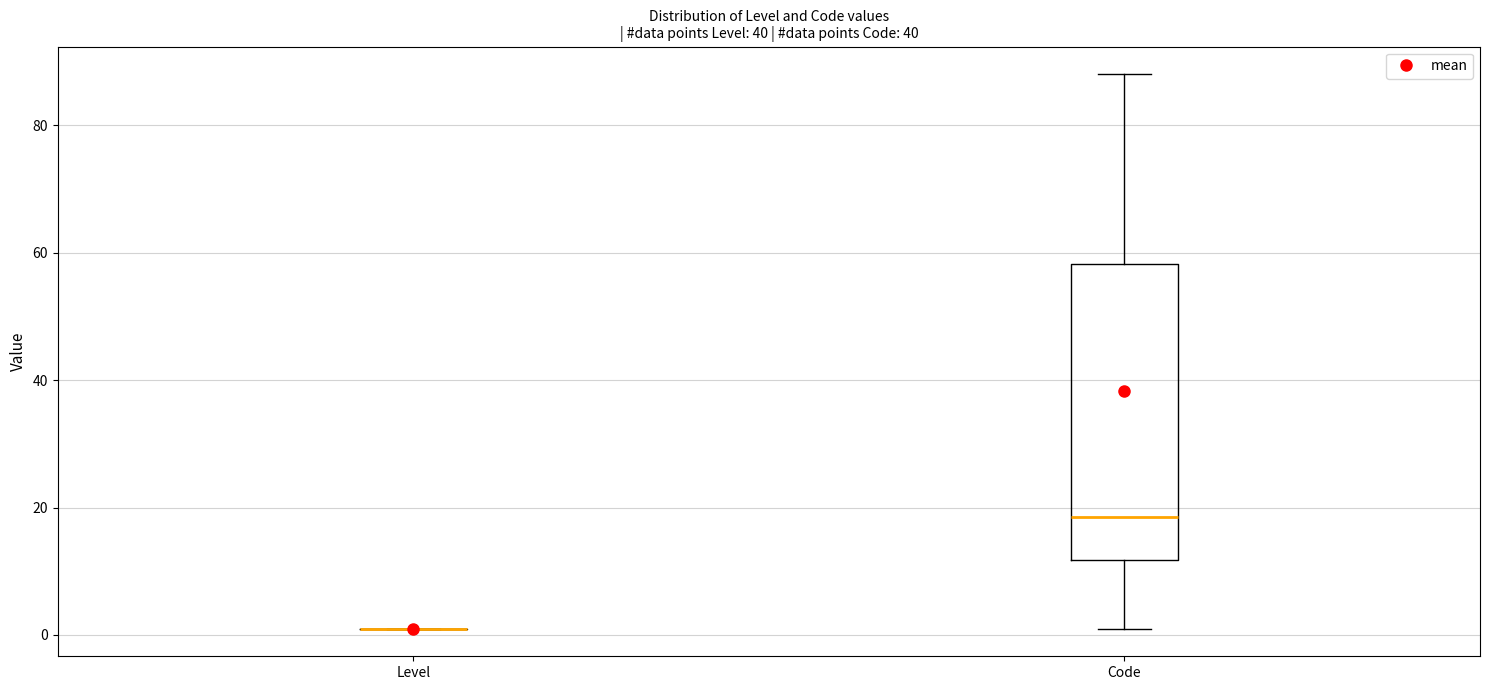

Comparing the boxes themselves (not the whiskers), which one is the tallest?

Code